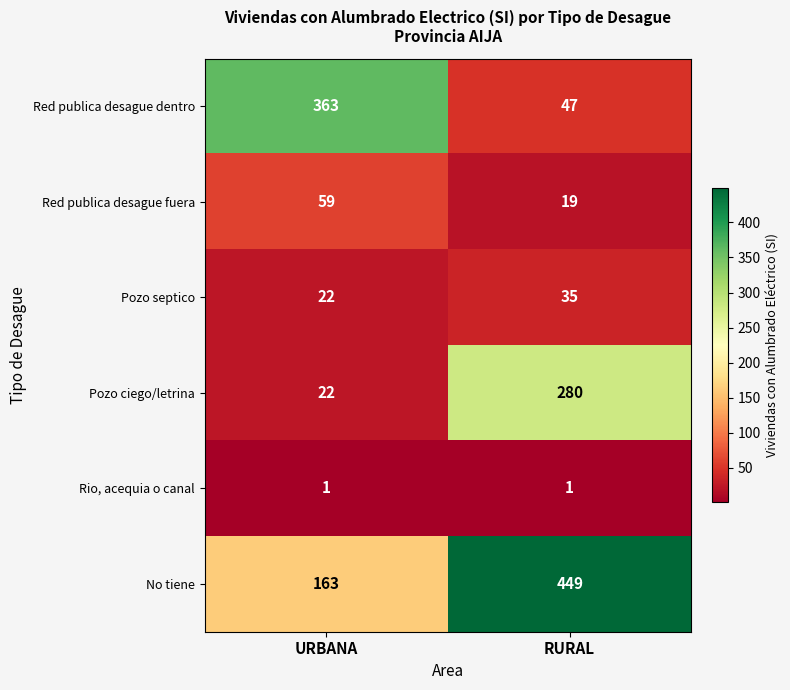

Which series has the largest total across all categories?

No tiene